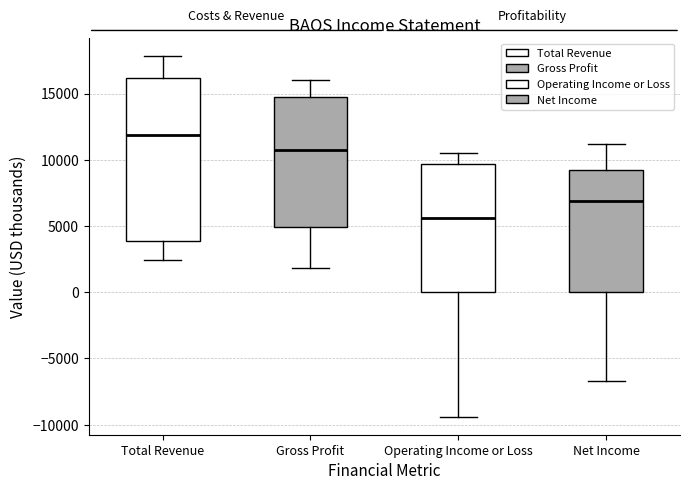

Reading left to right, read every box against the y-axis: the position of its median line, the range the box covers, and the ends of its whiskers. The values are not printed on the chart, so give them approximately, as read against the axis.

Total Revenue: median 12000, box 4000 to 16000, whiskers 2500 to 18000
Gross Profit: median 10500, box 5000 to 14500, whiskers 2000 to 16000
Operating Income or Loss: median 5500, box 0 to 9500, whiskers -9500 to 10500
Net Income: median 7000, box 0 to 9000, whiskers -6500 to 11000